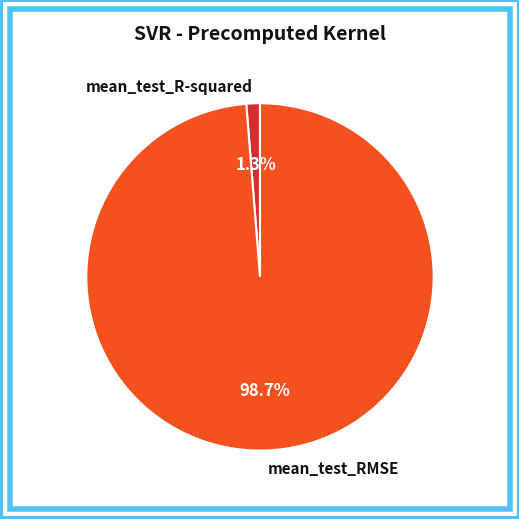

To the nearest percent, what is the average slice percentage?

50%